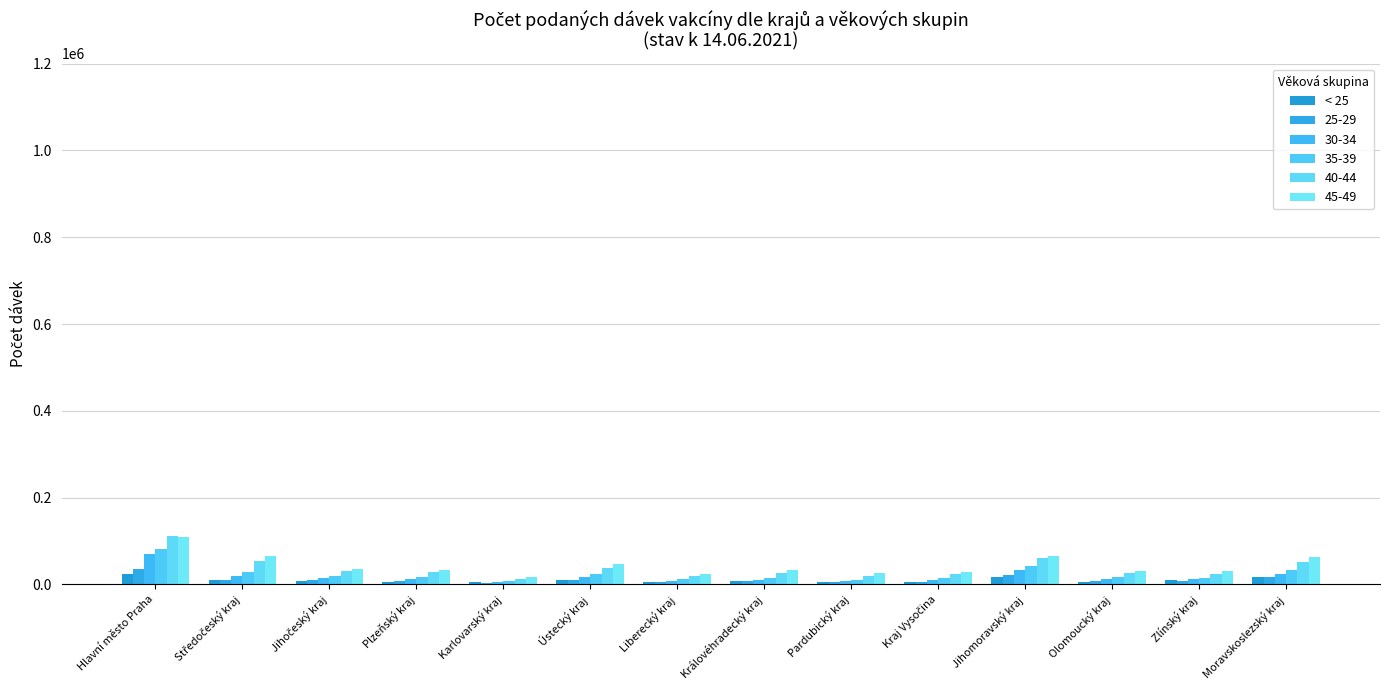

Count the number of categories in the chart.

14